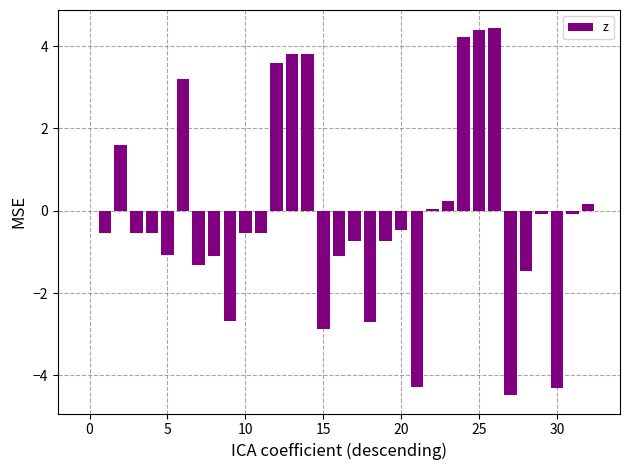

What is the sum of all values?

-2.7